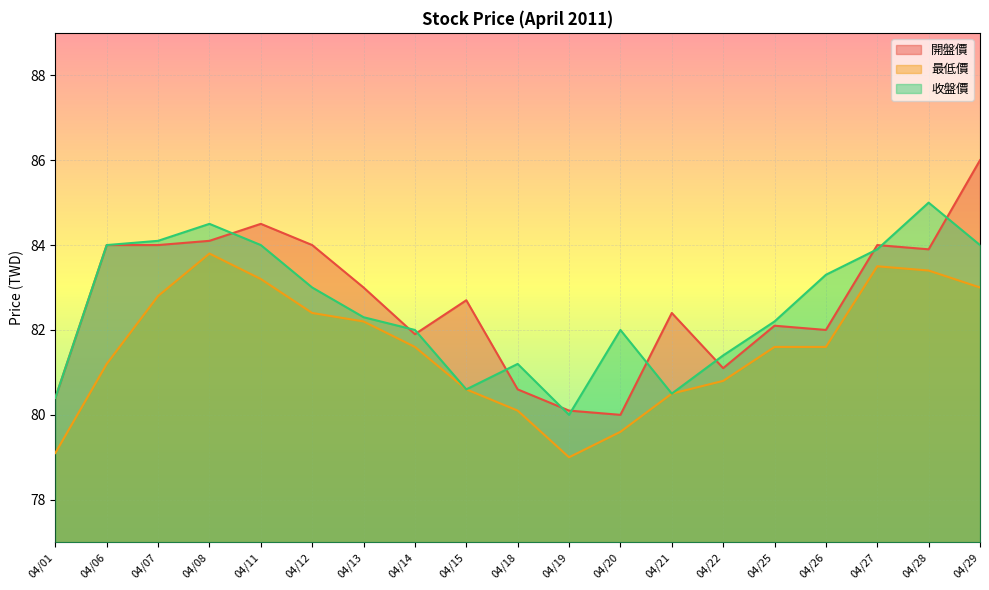

How many data points in 最低價 are less than 81?

7